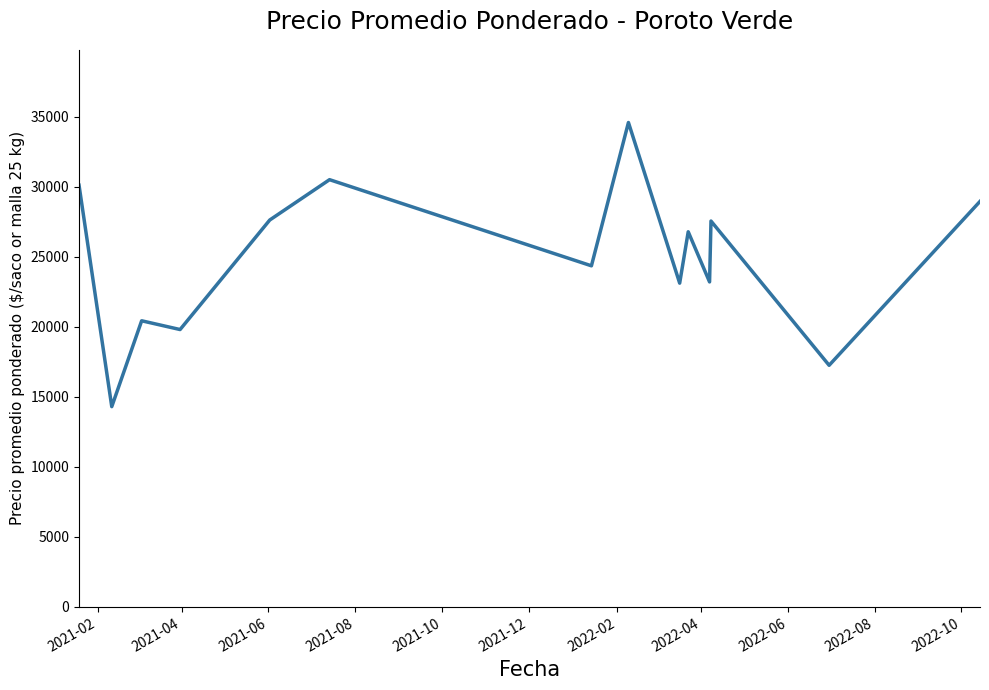

What is the minimum value shown in the chart?

14298.5